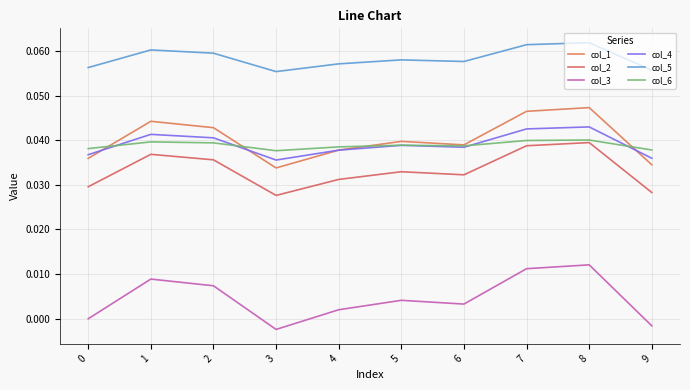

True or false: col_2 and col_3 cross at least once.

False